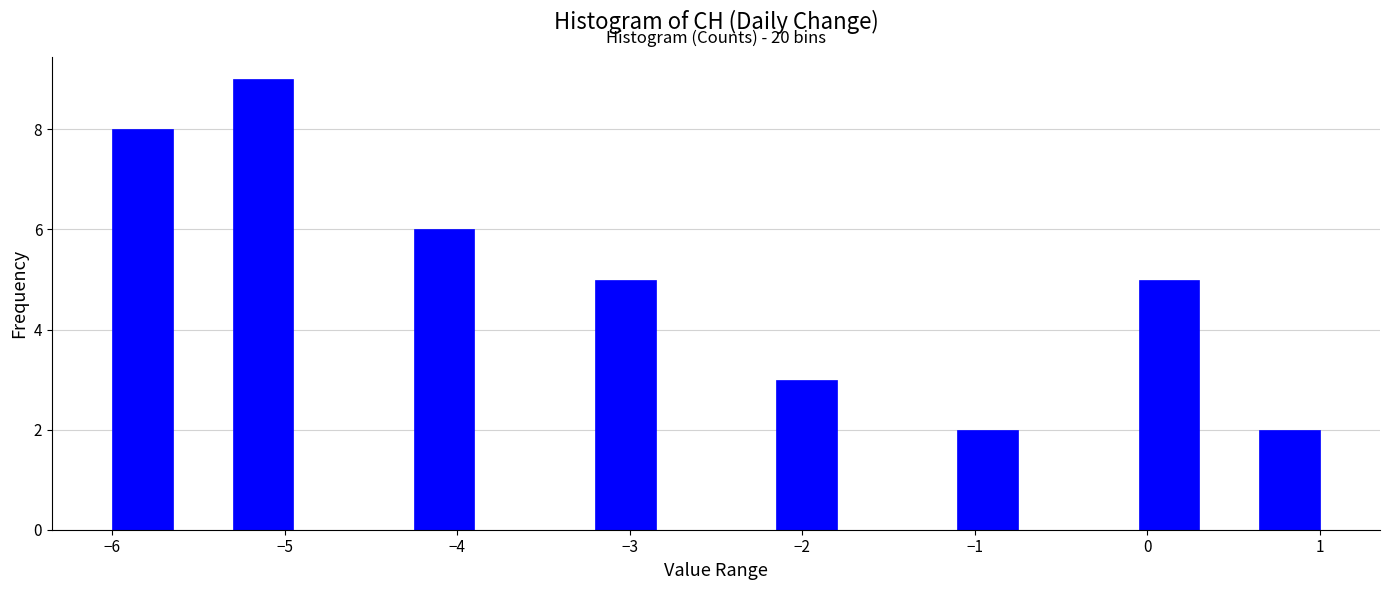

Around what value on the x-axis is the tallest bar? Give the approximate position of its centre, as read against the axis.

-5.1